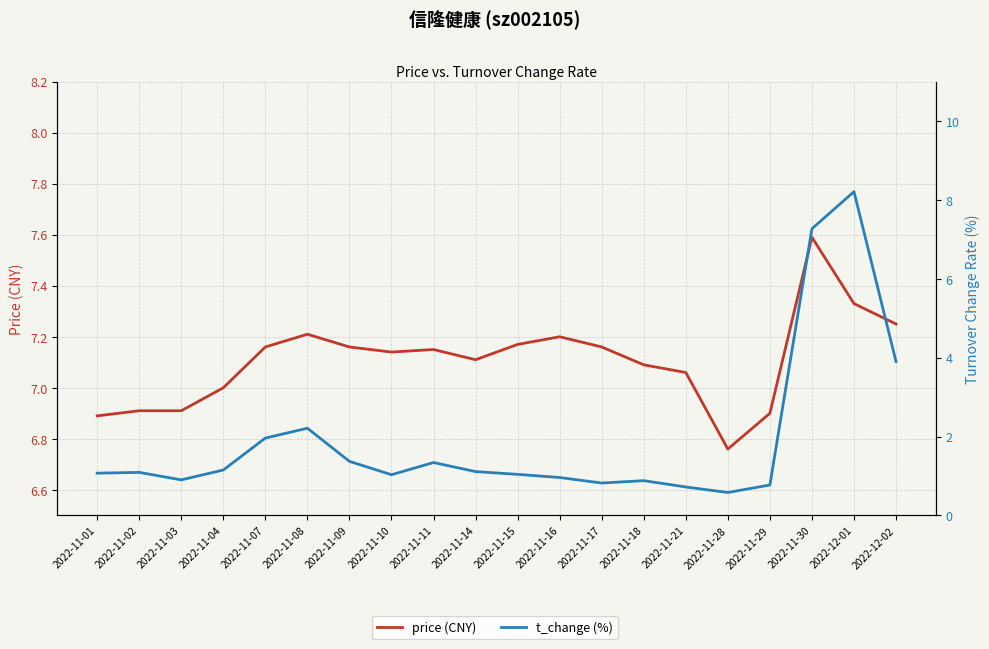

What position from the right is 2022-12-02?

1